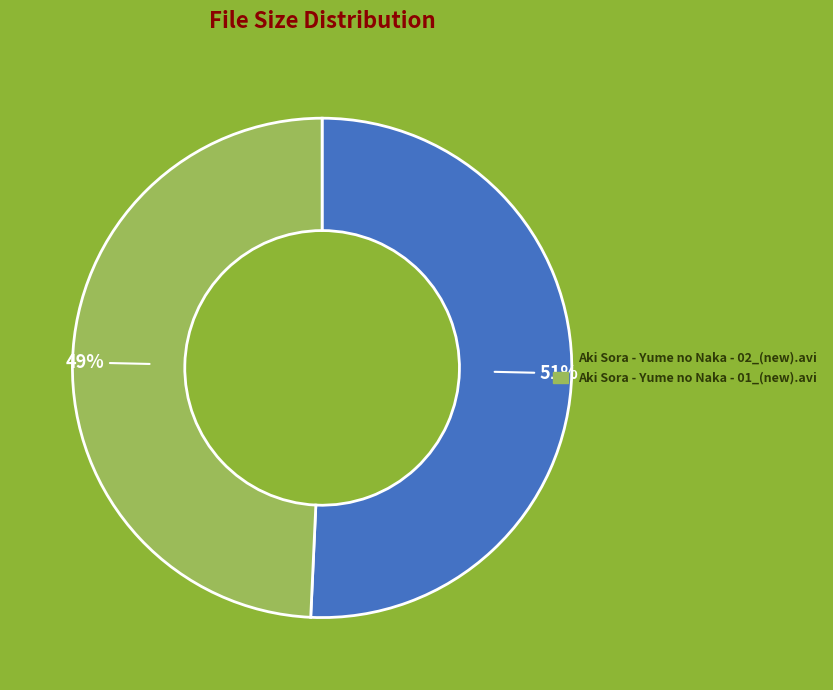

How many slices are in this pie chart?

2